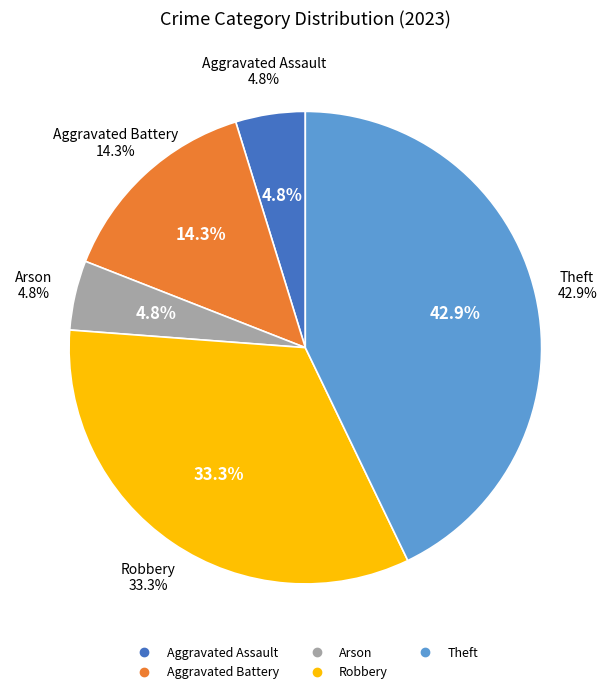

Is the sum of Theft and Aggravated Assault greater than half?

No